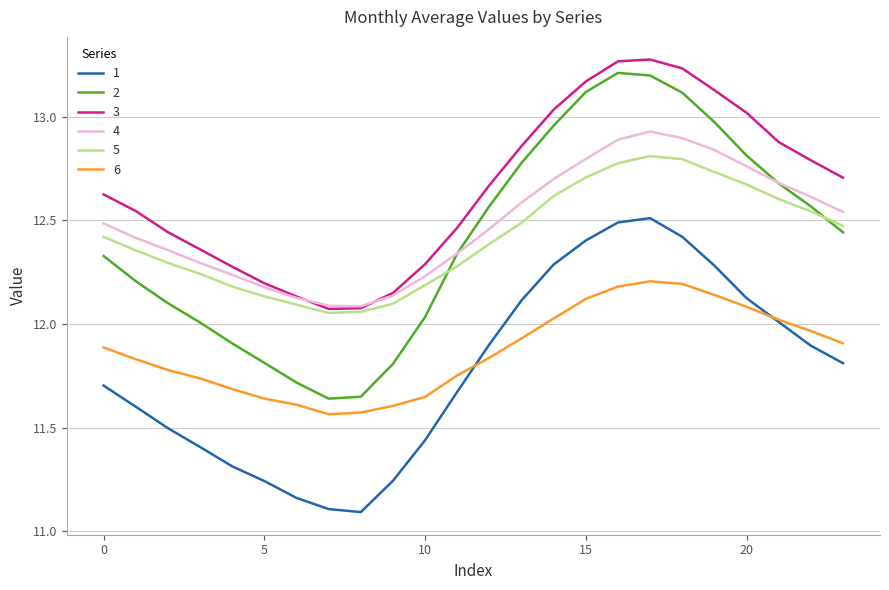

True or false: 2 and 6 intersect in this chart.

False